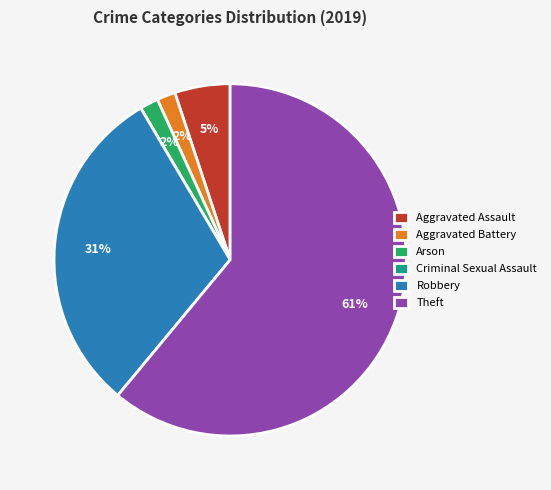

Does any single category account for the majority?

Yes